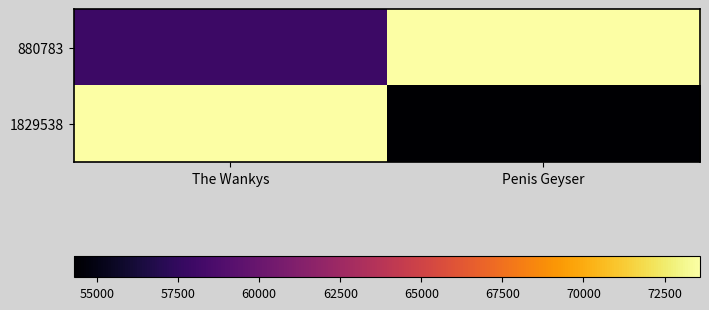

Between The Wankys and Penis Geyser, which series saw the biggest shift?

1829538